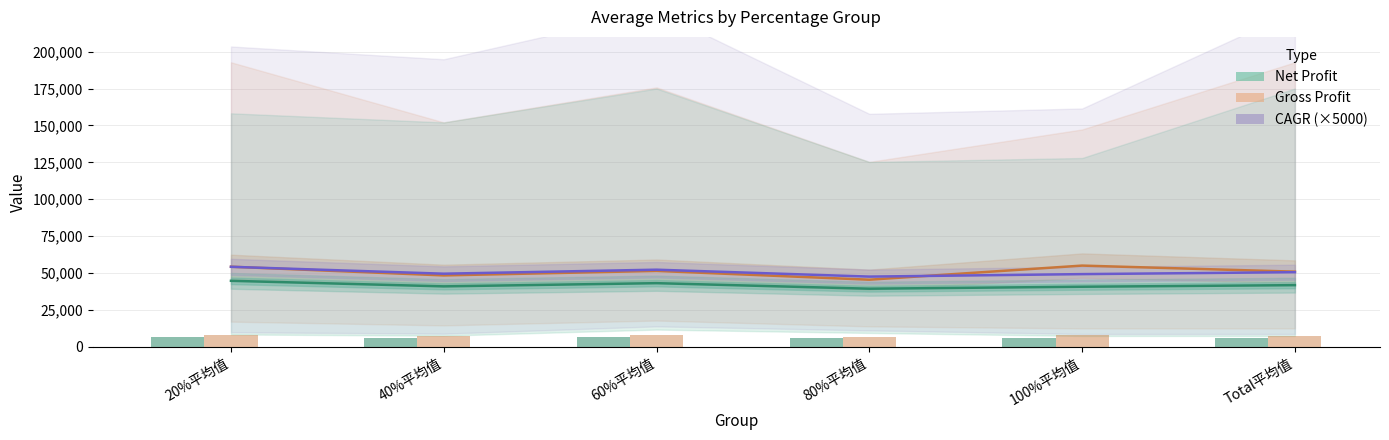

What is the greatest value displayed?

55015.2